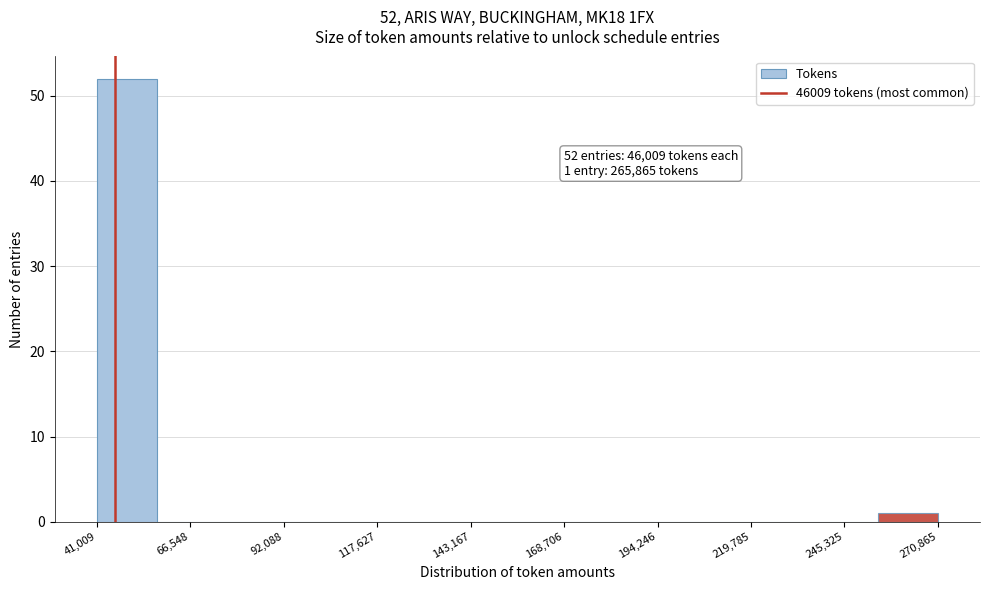

Read against the x-axis, roughly where is the centre of the tallest bar?

50000